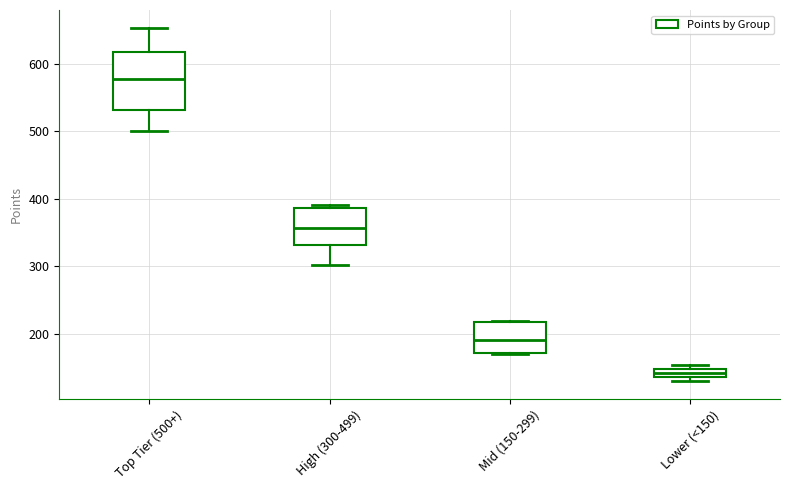

Which box has the lowest median line?

Lower (<150)